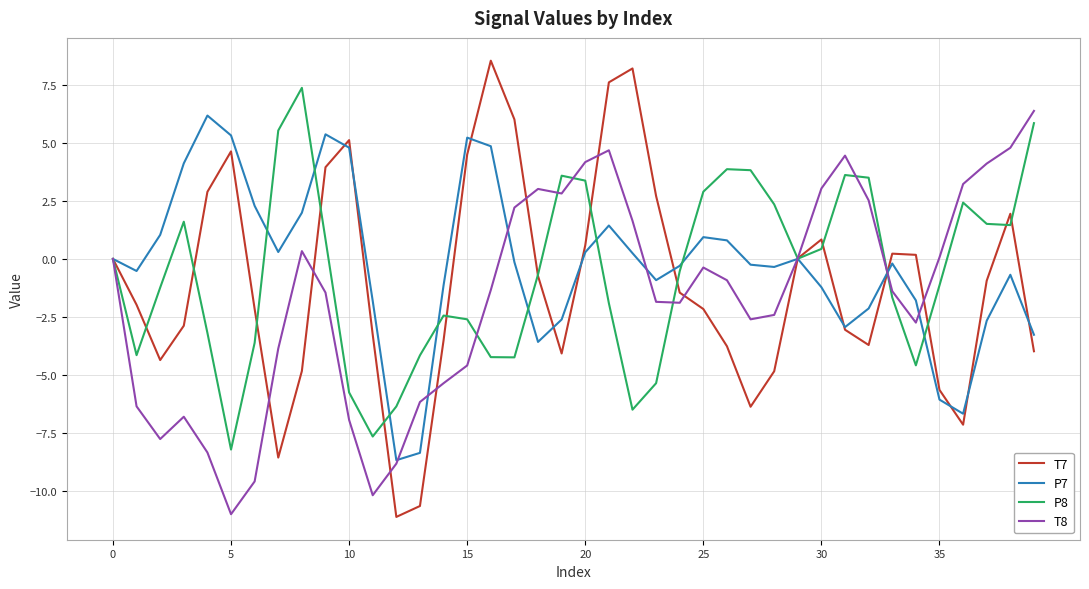

What is the difference between the maximum and minimum values in the P8 series?

15.6